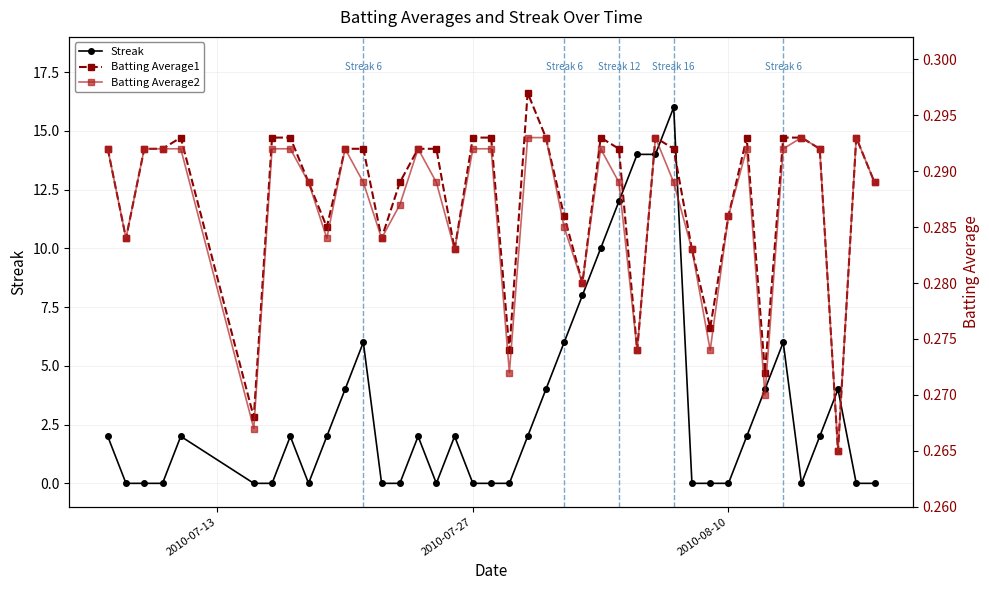

True or false: Streak has more than 0 points higher than both neighbors.

True